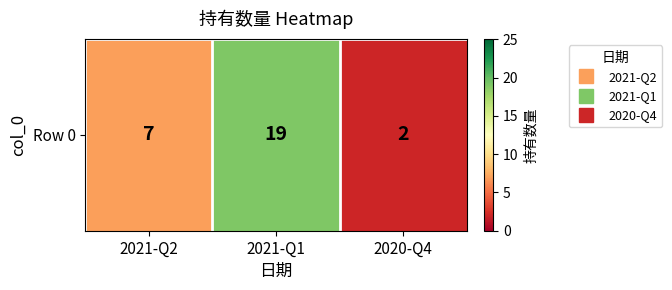

What is the ratio of the value at 2020-Q4 to the value at 2021-Q1?

0.1